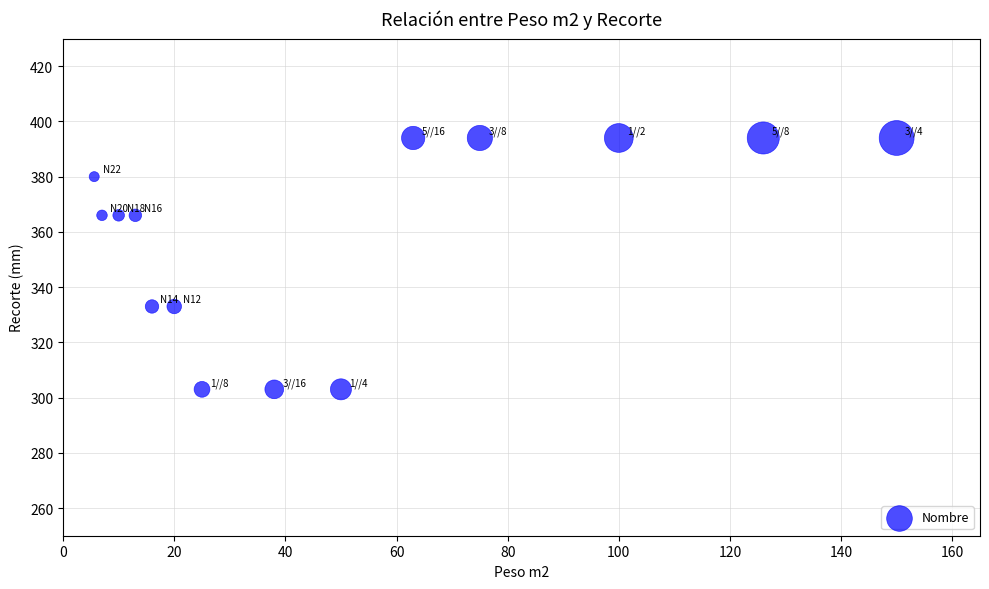

What is the range of Y values (max minus min)?

91